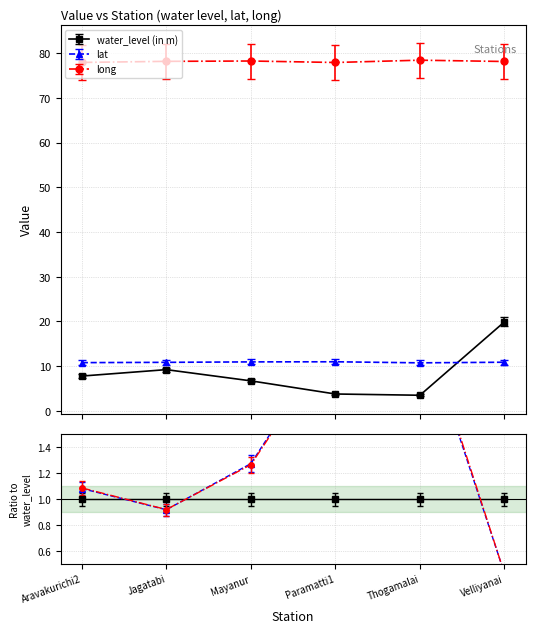

What is the value of the water_level (in m) point at the 4th from the left?

3.8